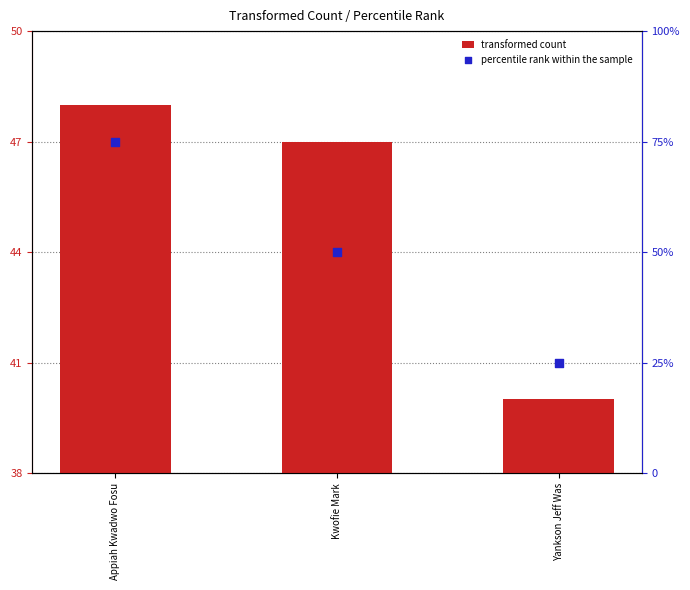

At which category is the sum across all series the highest?

Appiah Kwadwo Fosu